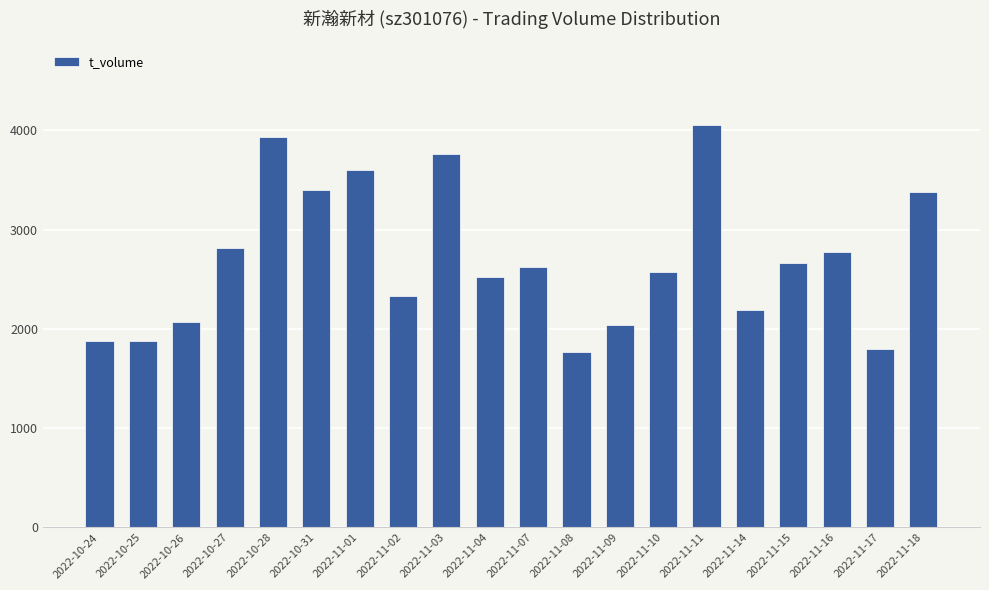

What is the label of the 20th bar from the left?

2022-11-18